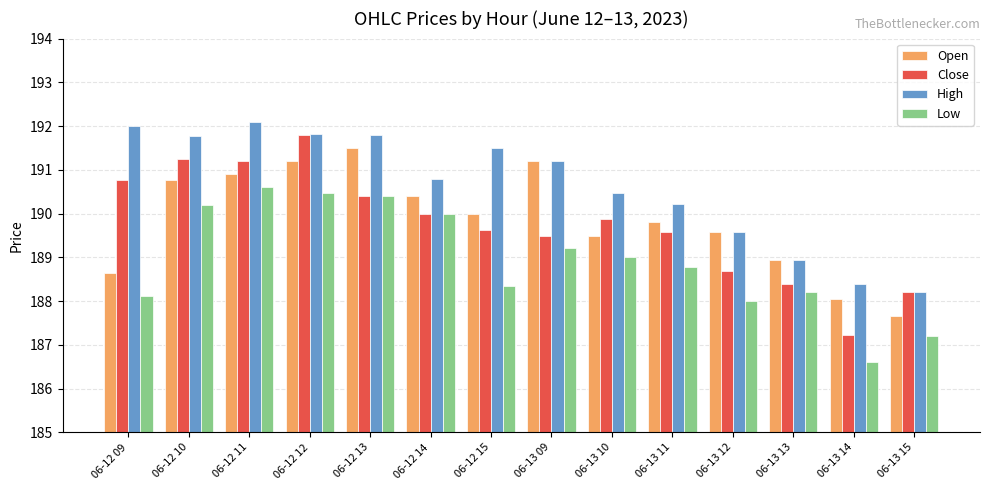

The value of Low at 06-13 09 is 46.7. True or false?

False